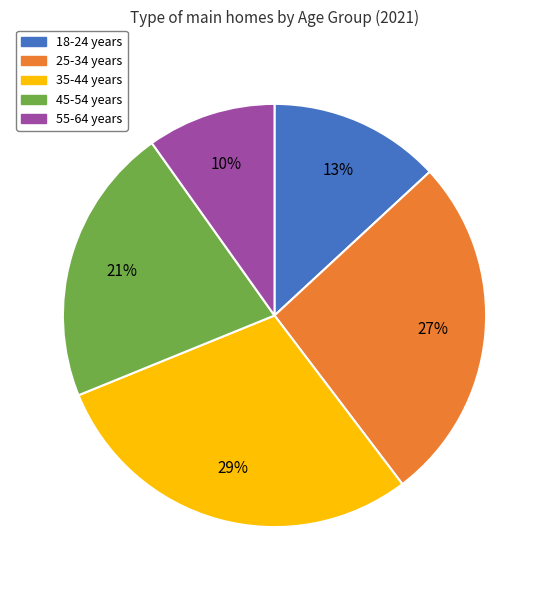

How many slices are in this pie chart?

5